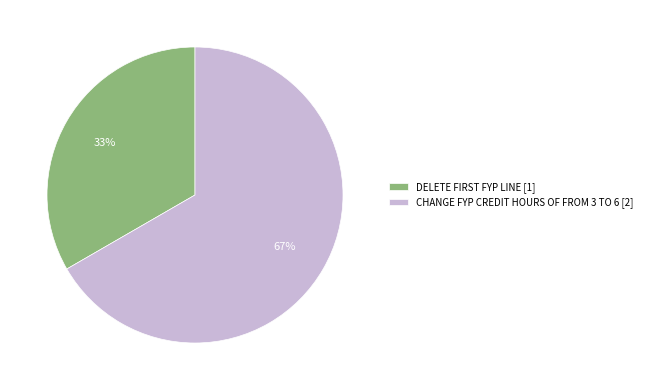

How many segments does this pie chart have?

2